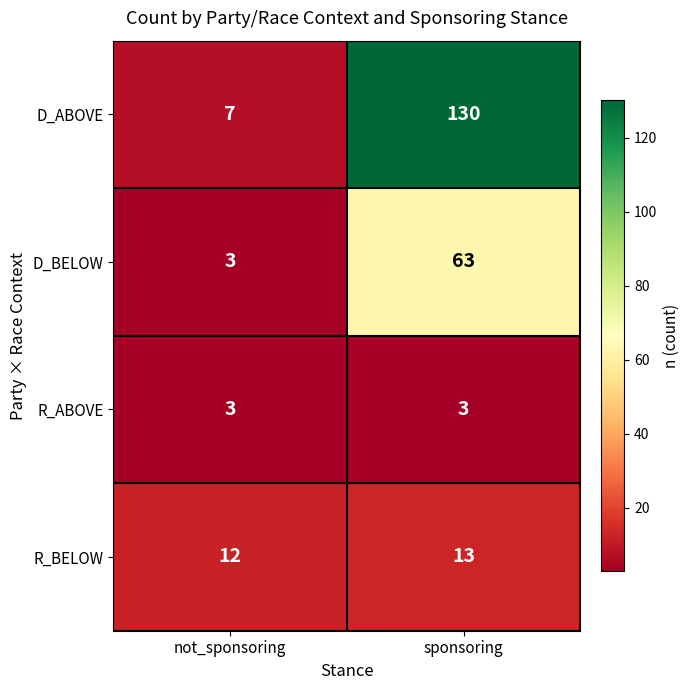

Rank the series at sponsoring from lowest to highest value.

R_ABOVE, R_BELOW, D_BELOW, D_ABOVE